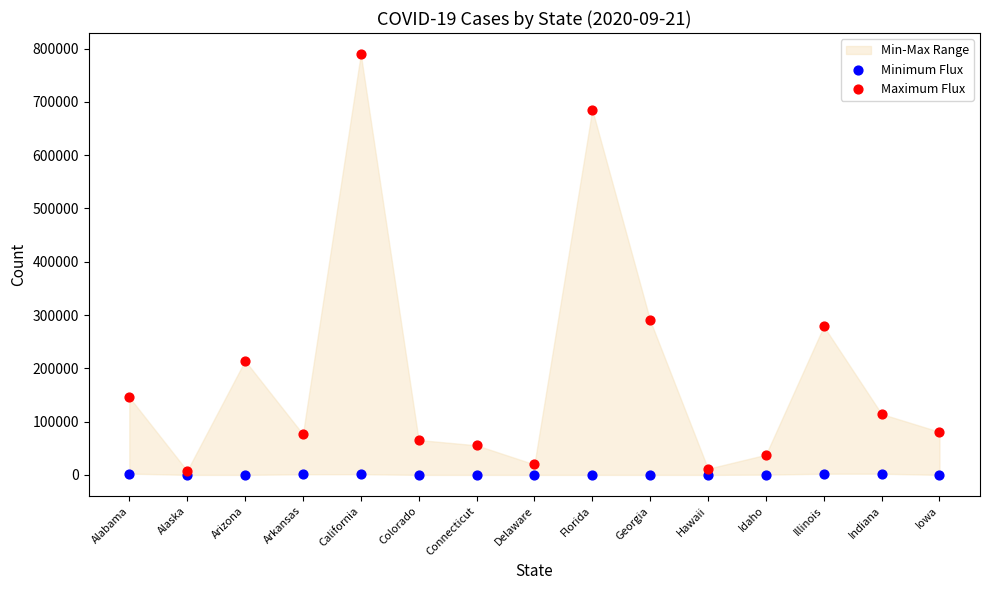

In the Maximum Flux series, what Y value is closest to 398746?

289975